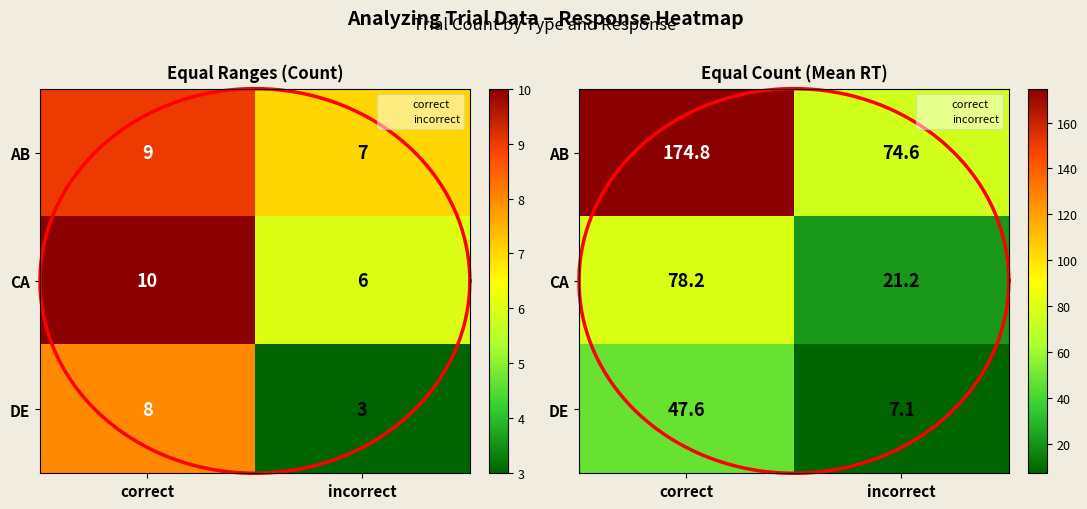

What is the maximum value for DE?

47.6